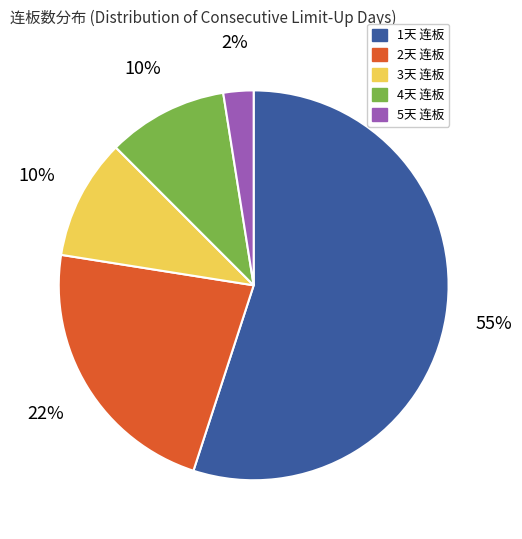

To the nearest percent, what is the average slice percentage?

20%